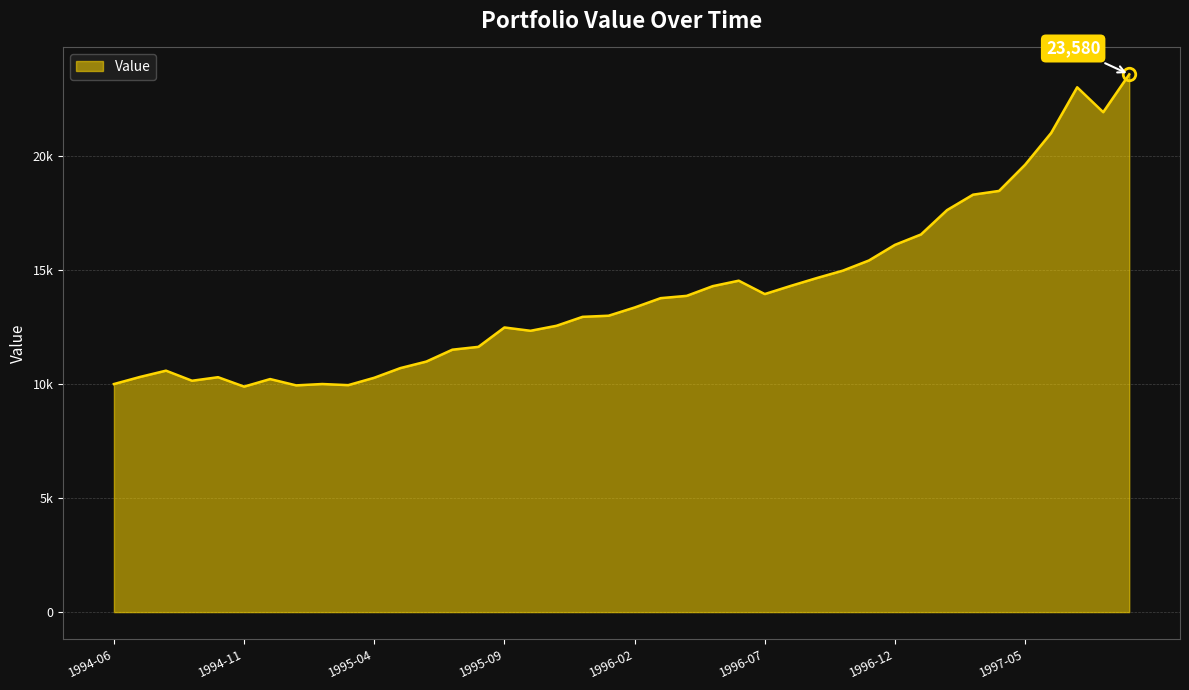

Where is the first local minimum?

1994-09